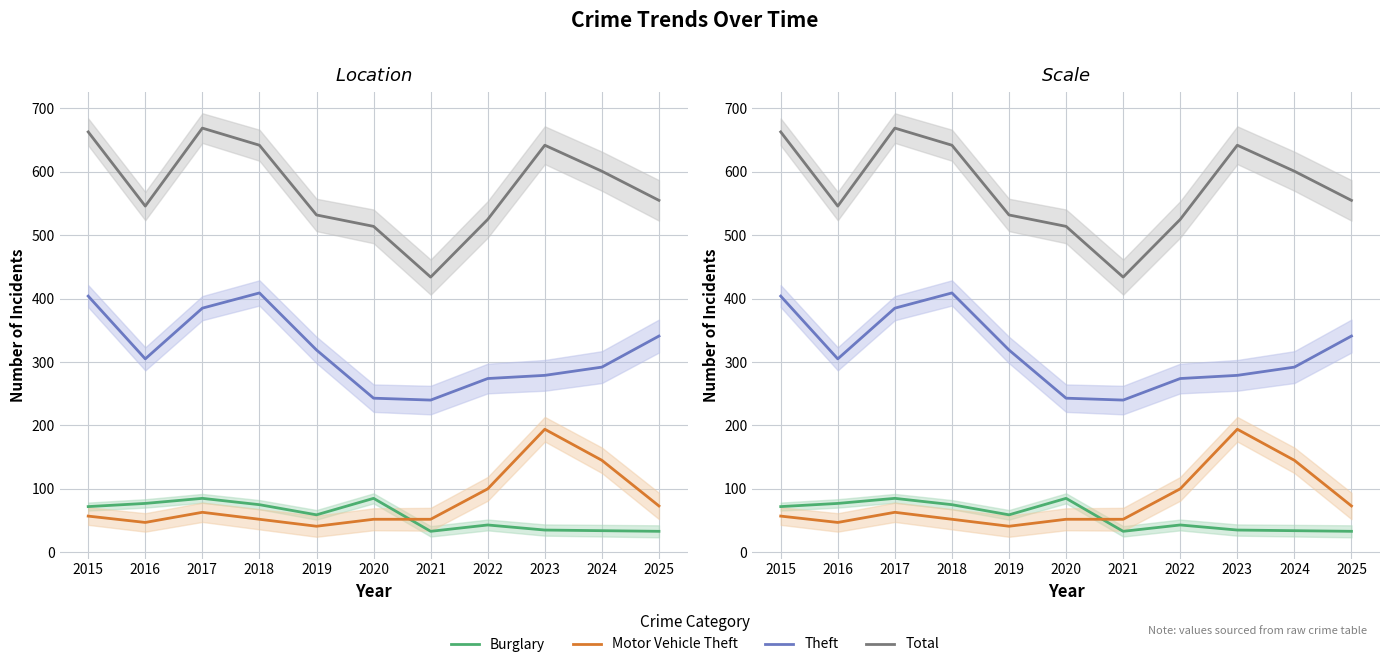

What is the sum of all Total values?

6323